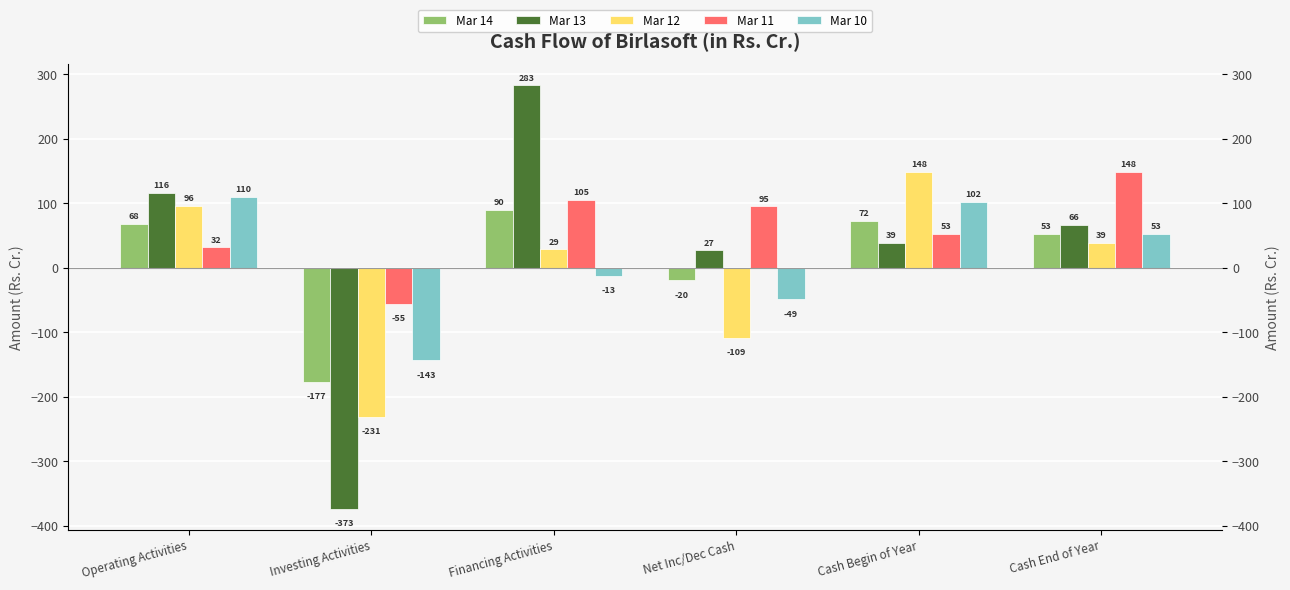

What is the minimum value shown in the chart?

-373.1